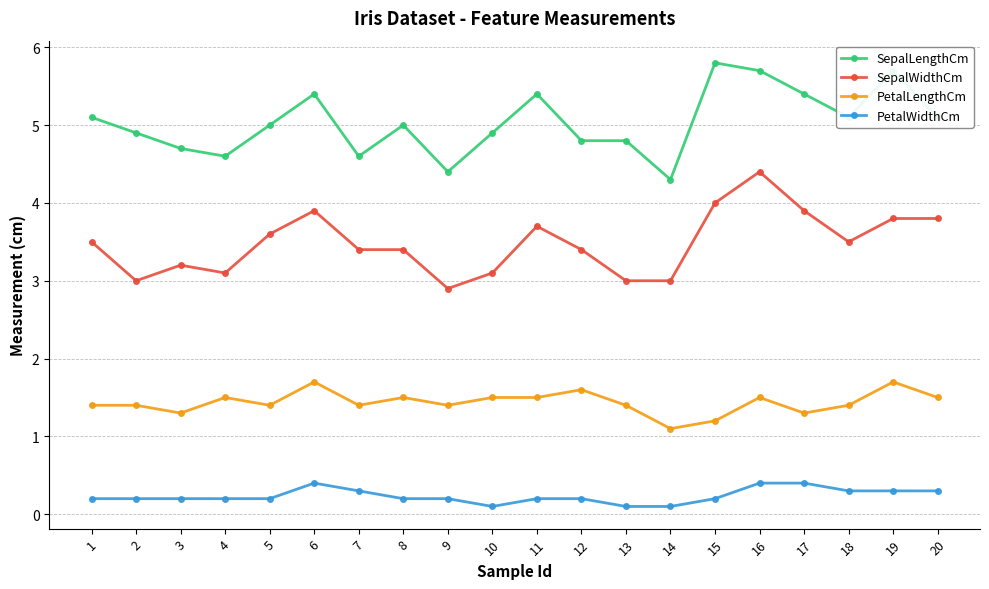

Where does the SepalWidthCm series first go above 3?

1